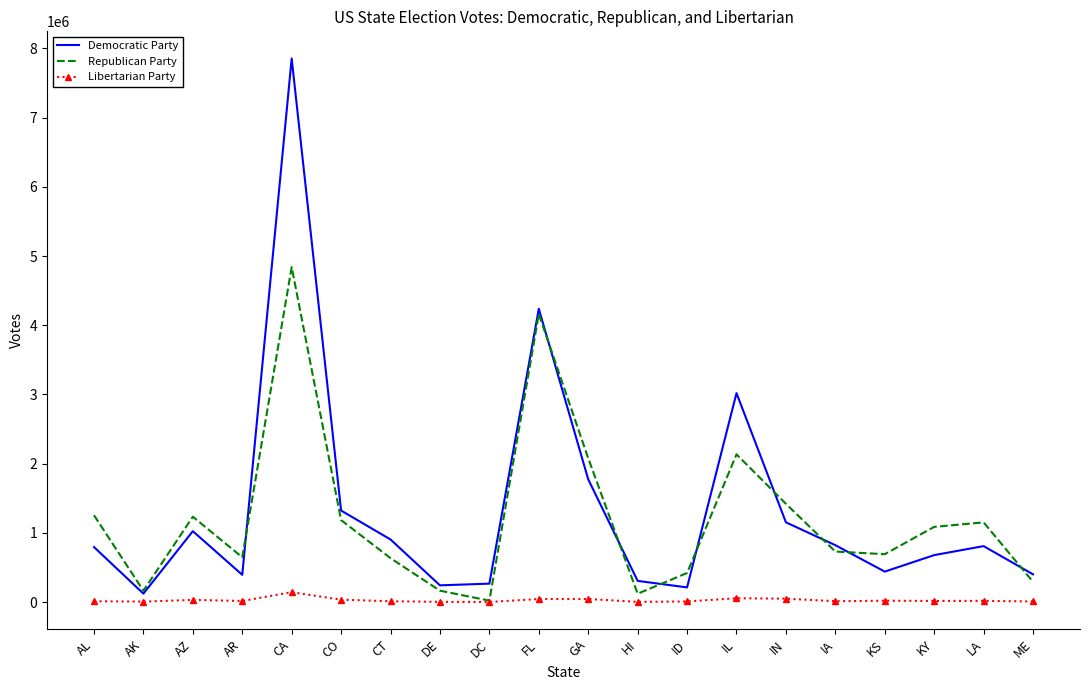

True or false: Libertarian Party has more than 0 points higher than both neighbors.

True